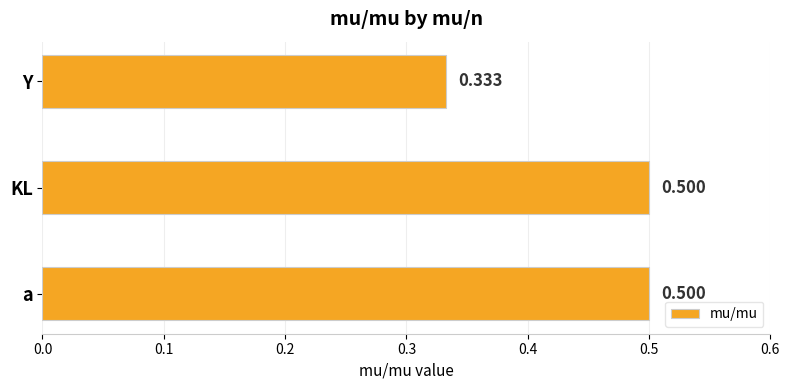

Does the chart contain stacked bars?

No